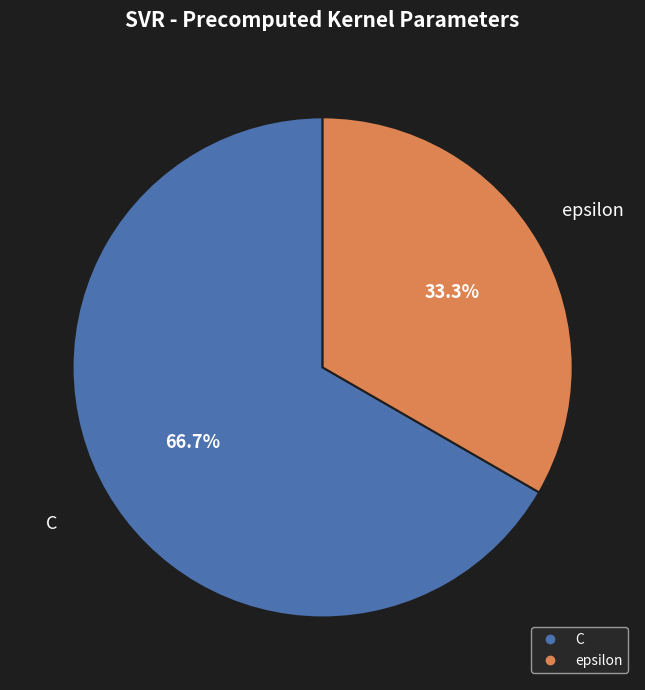

What is the largest slice in the pie chart?

C